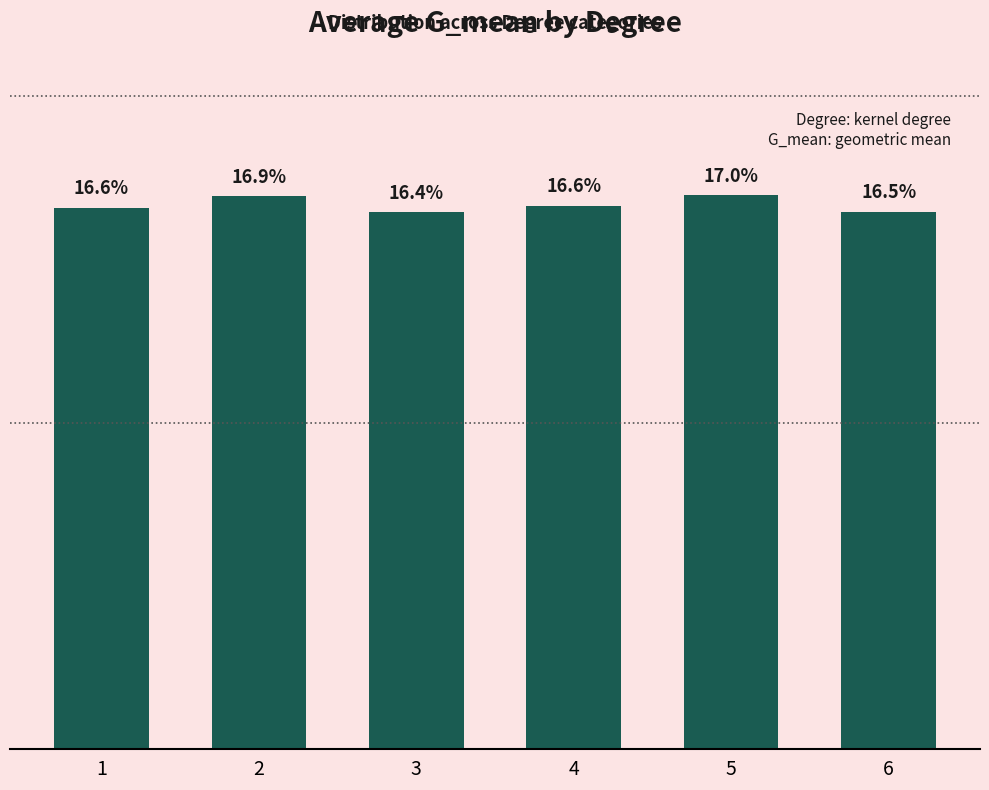

What is the sum of all values?

100.0